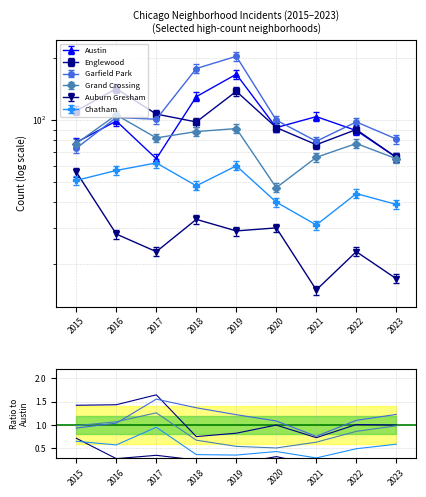

True or false: Englewood and Chatham intersect in this chart.

False